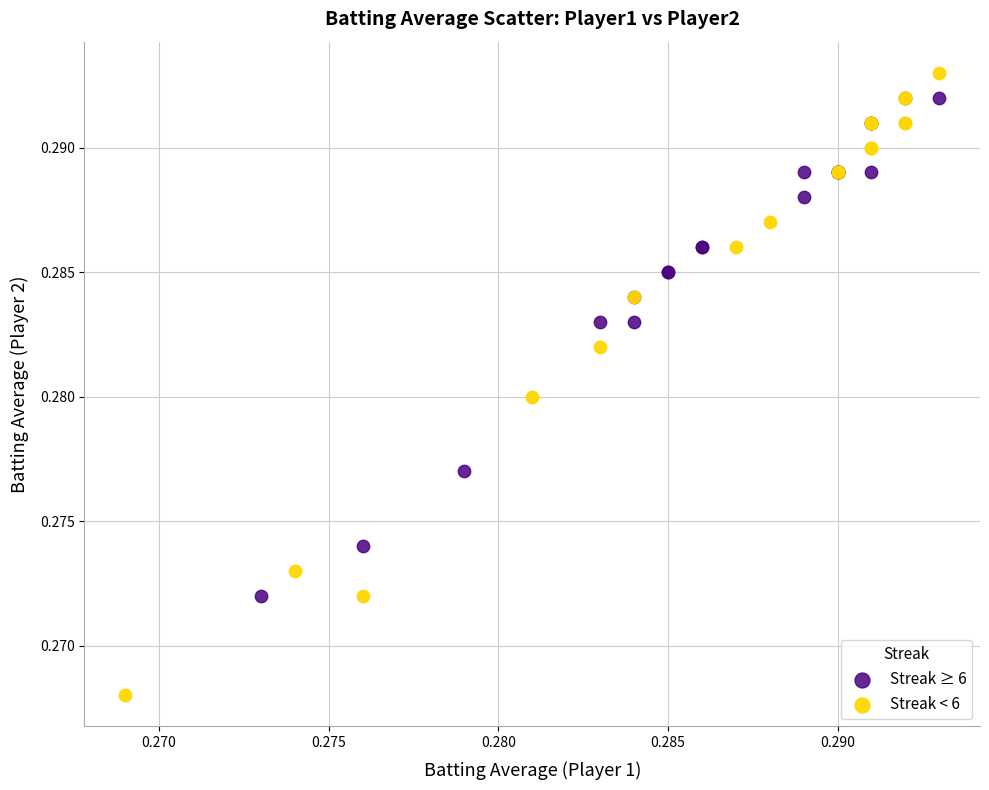

Which series contains the lowest Y value?

Streak < 6